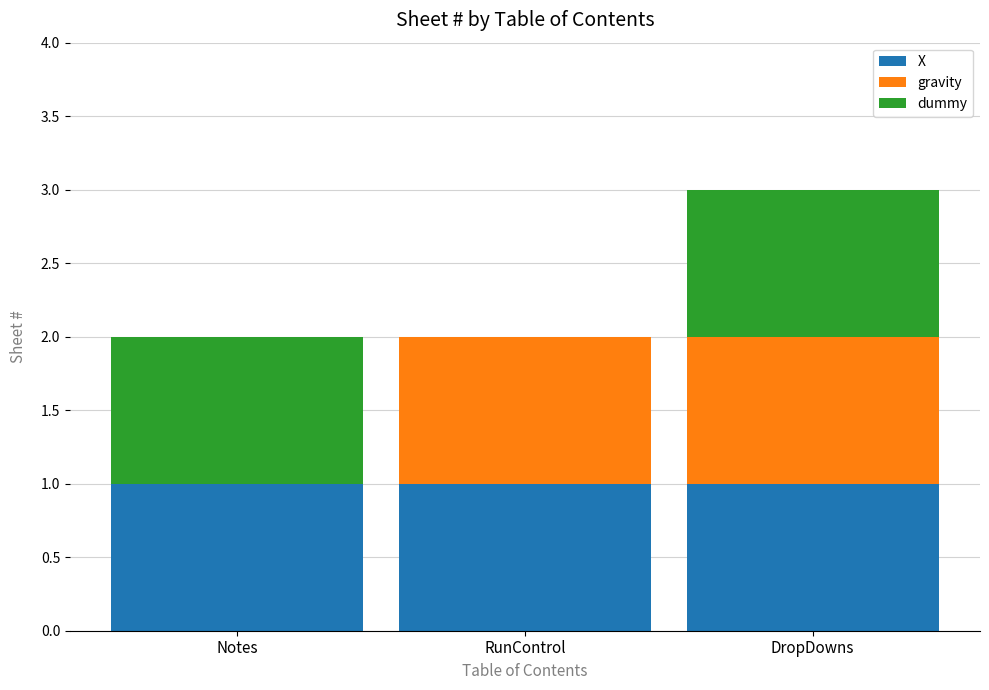

Rank the categories by X value from highest to lowest.

Notes, RunControl, DropDowns